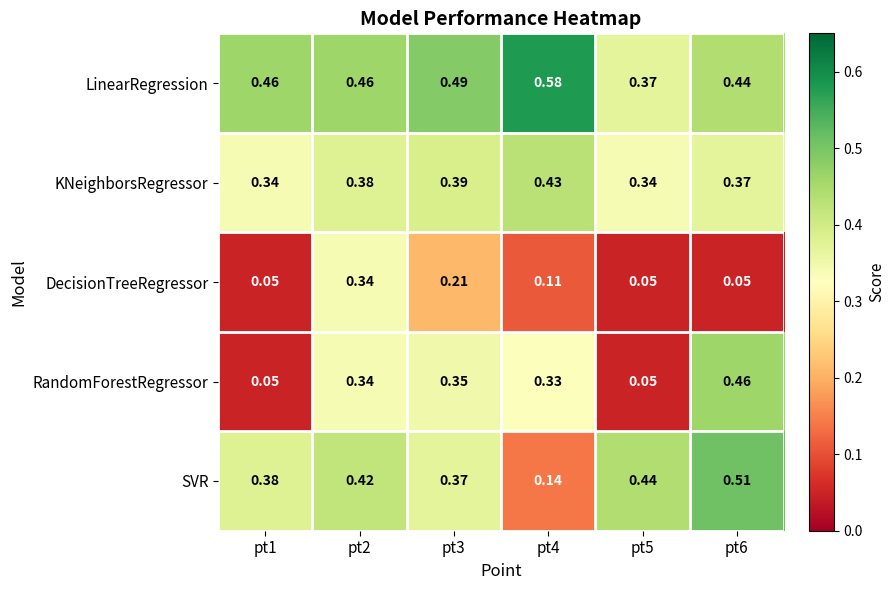

Which series has the largest range (max minus min)?

RandomForestRegressor